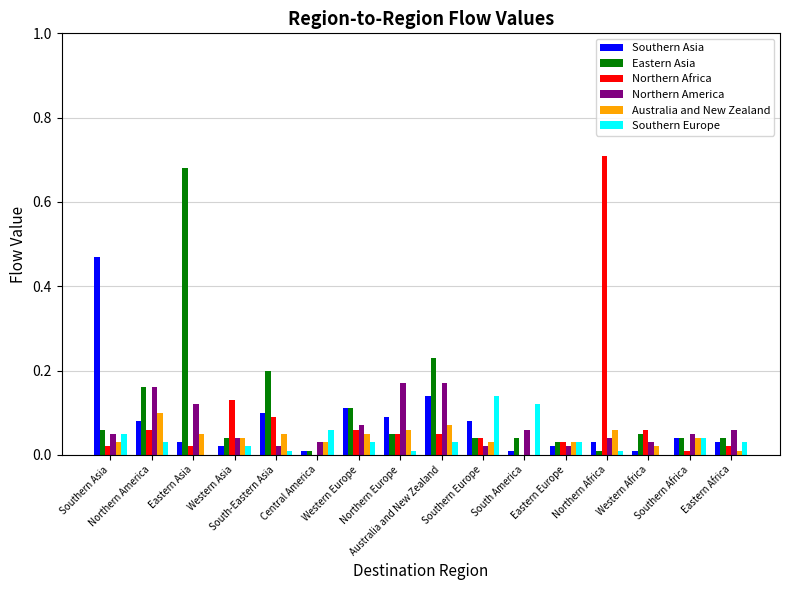

At how many categories does at least one series exceed 0?

16